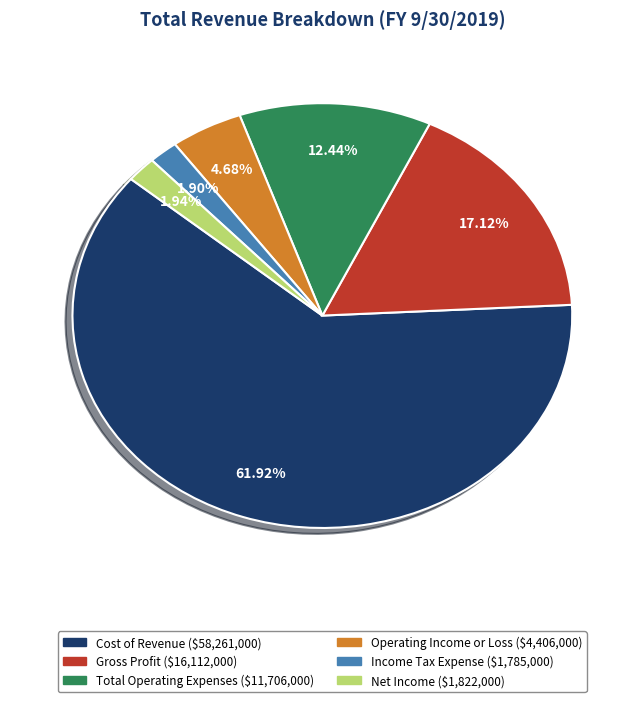

What is the ratio of the value at Gross Profit to the value at Cost of Revenue?

0.3